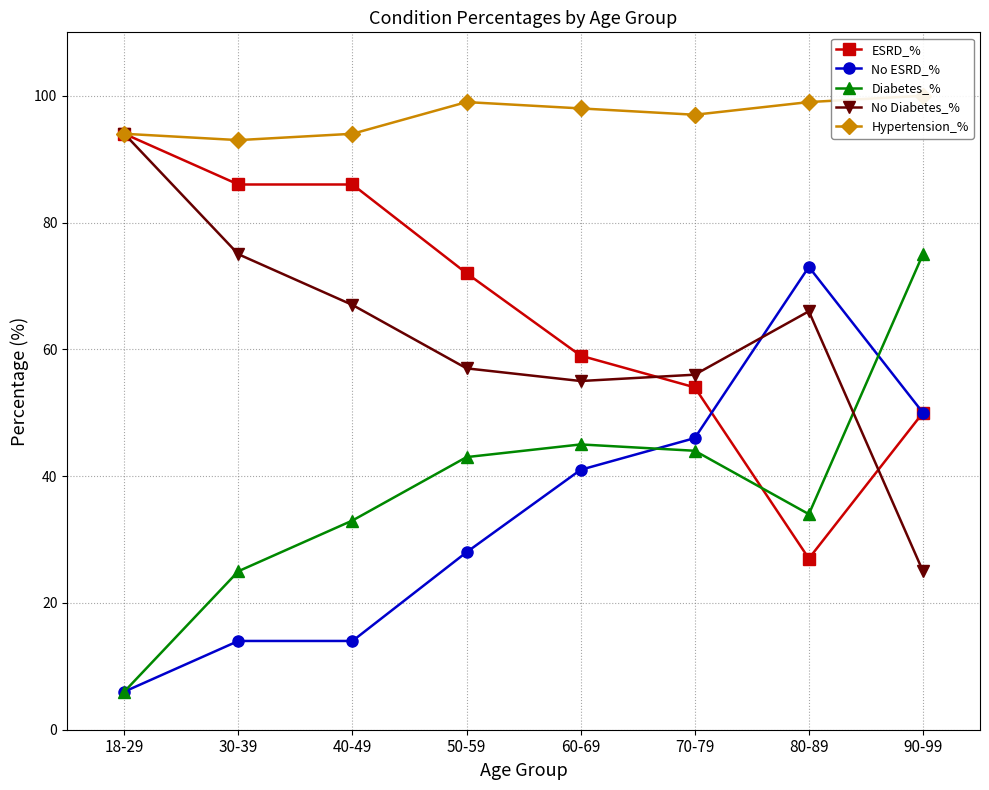

How many interior local peaks does the No Diabetes_% series have?

1